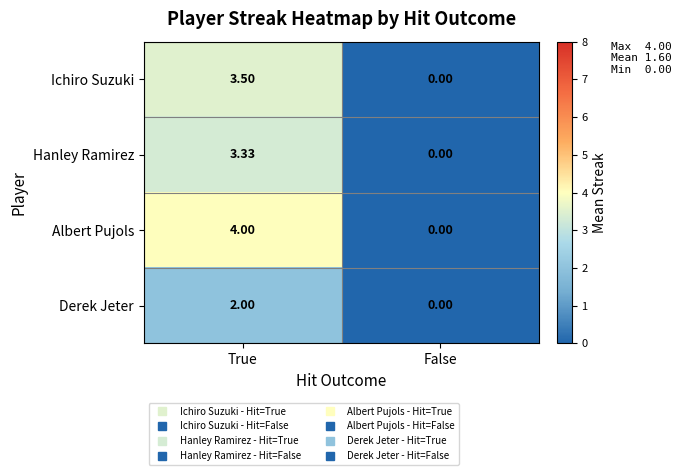

At which label does Hanley Ramirez first exceed 3?

True